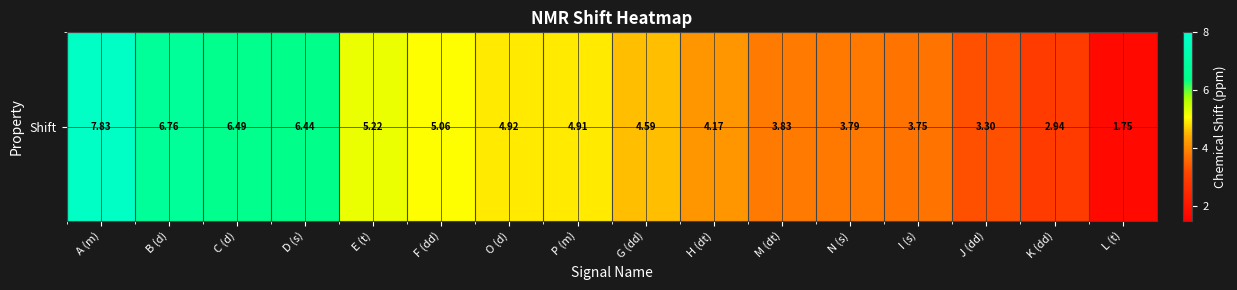

Count the number of values greater than 4.

10